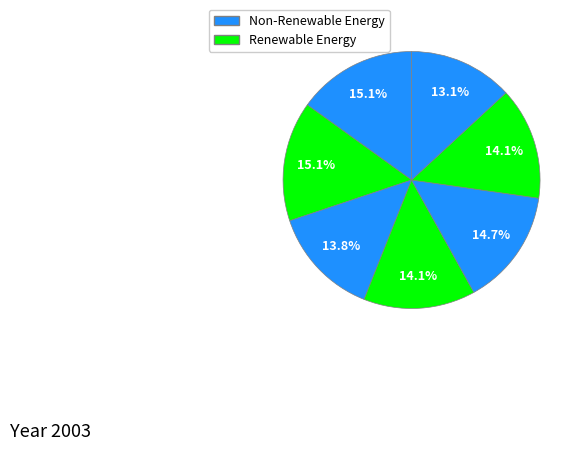

How many slices are in this pie chart?

7